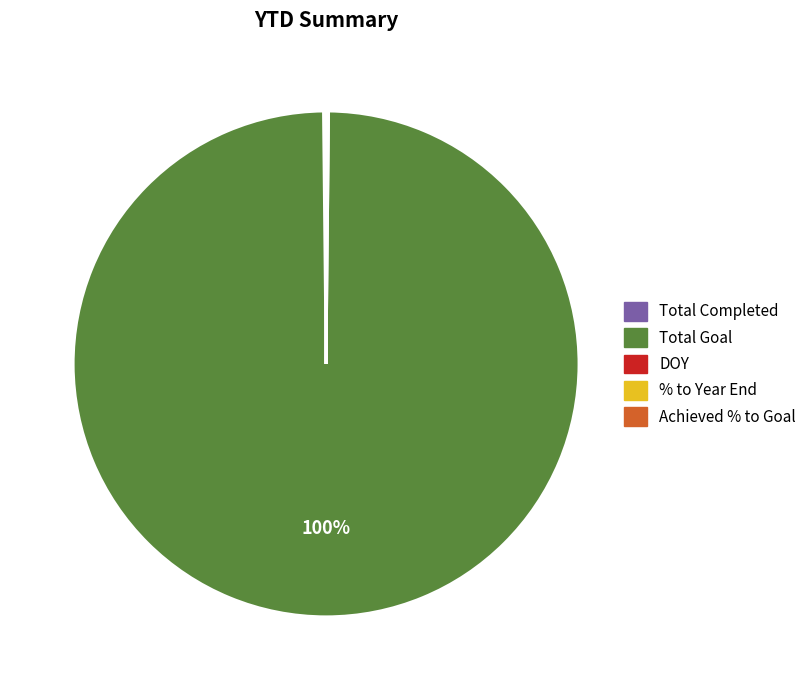

Is there a majority slice in this chart?

Yes